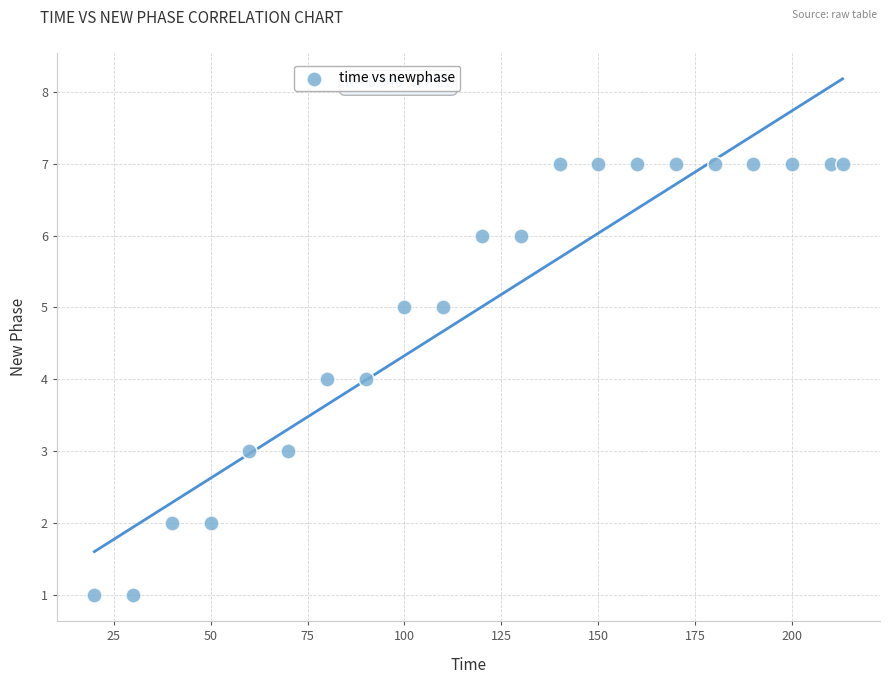

What is the range of Y values (max minus min)?

6